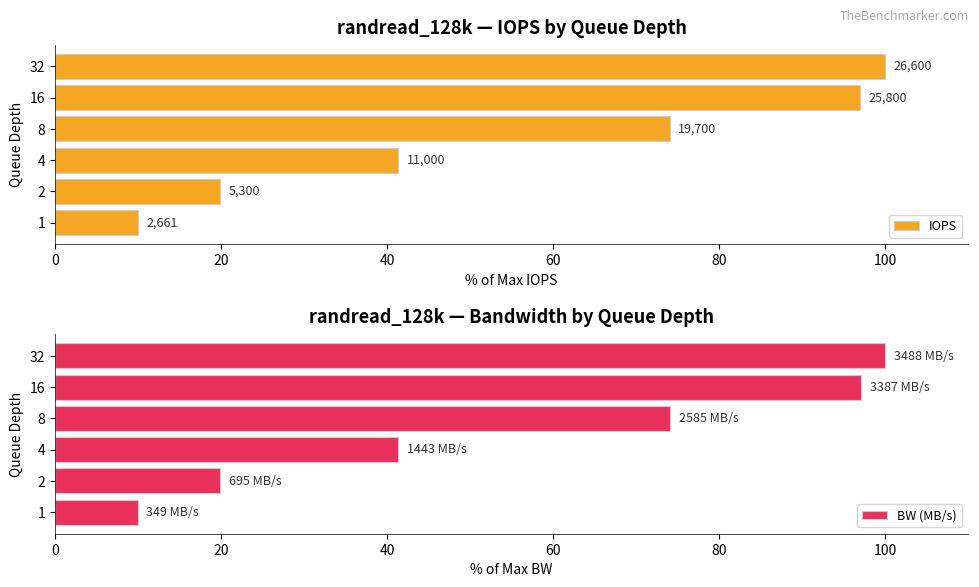

Reading left to right, what are all the values shown in this chart?

IOPS: 10.0	19.9	41.4	74.1	97.0	100.0
BW (MB/s): 10.0	19.9	41.4	74.1	97.1	100.0